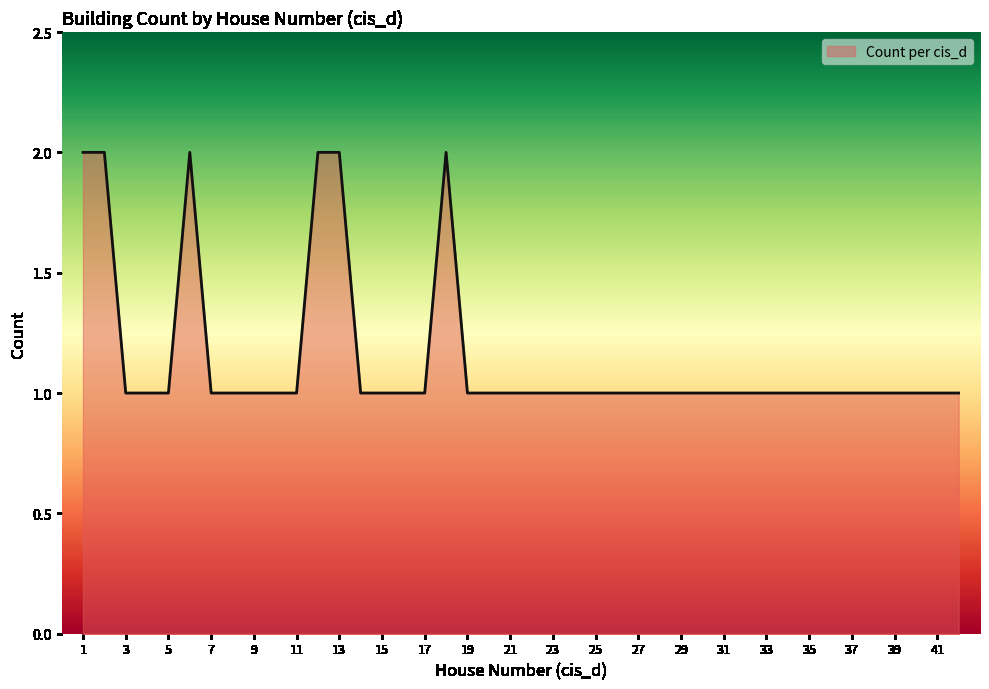

Does the chart display data point markers on the line(s)?

No